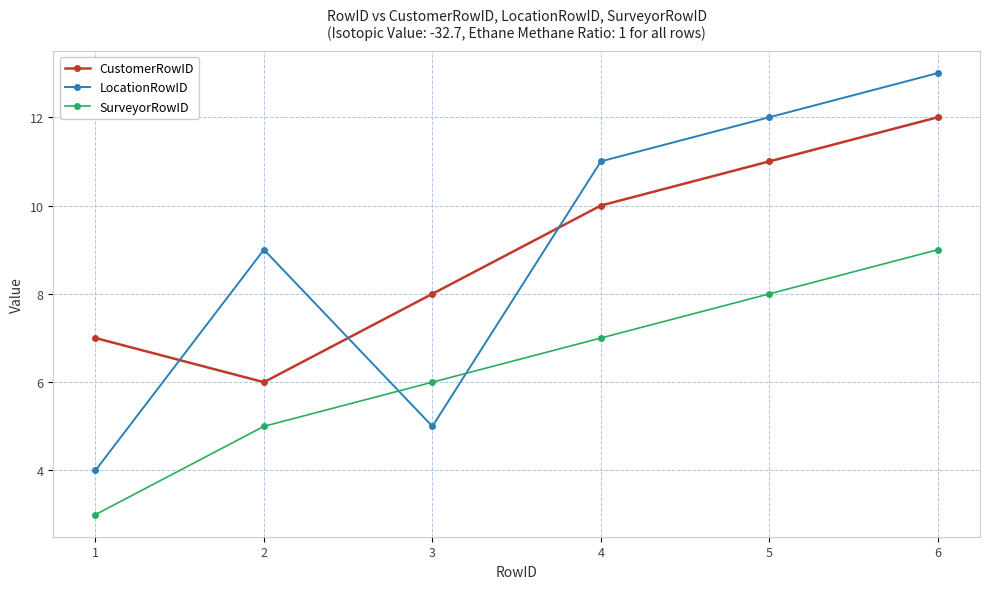

How many lines are shown in the chart?

3